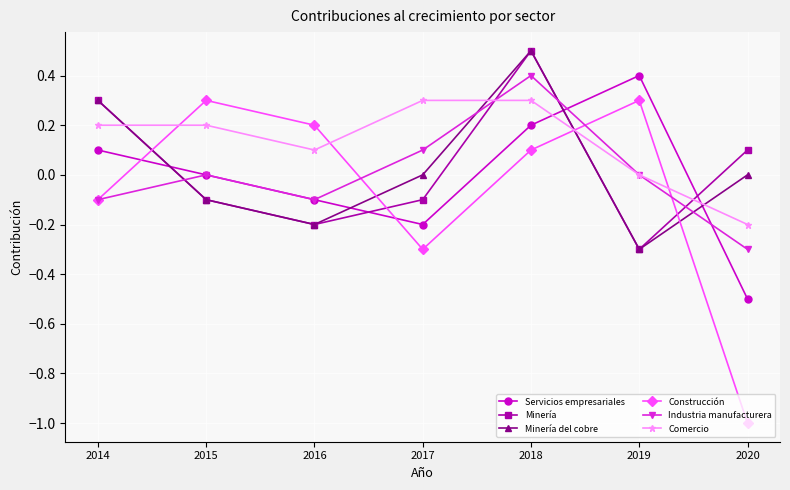

What is the maximum value shown in the chart?

0.5